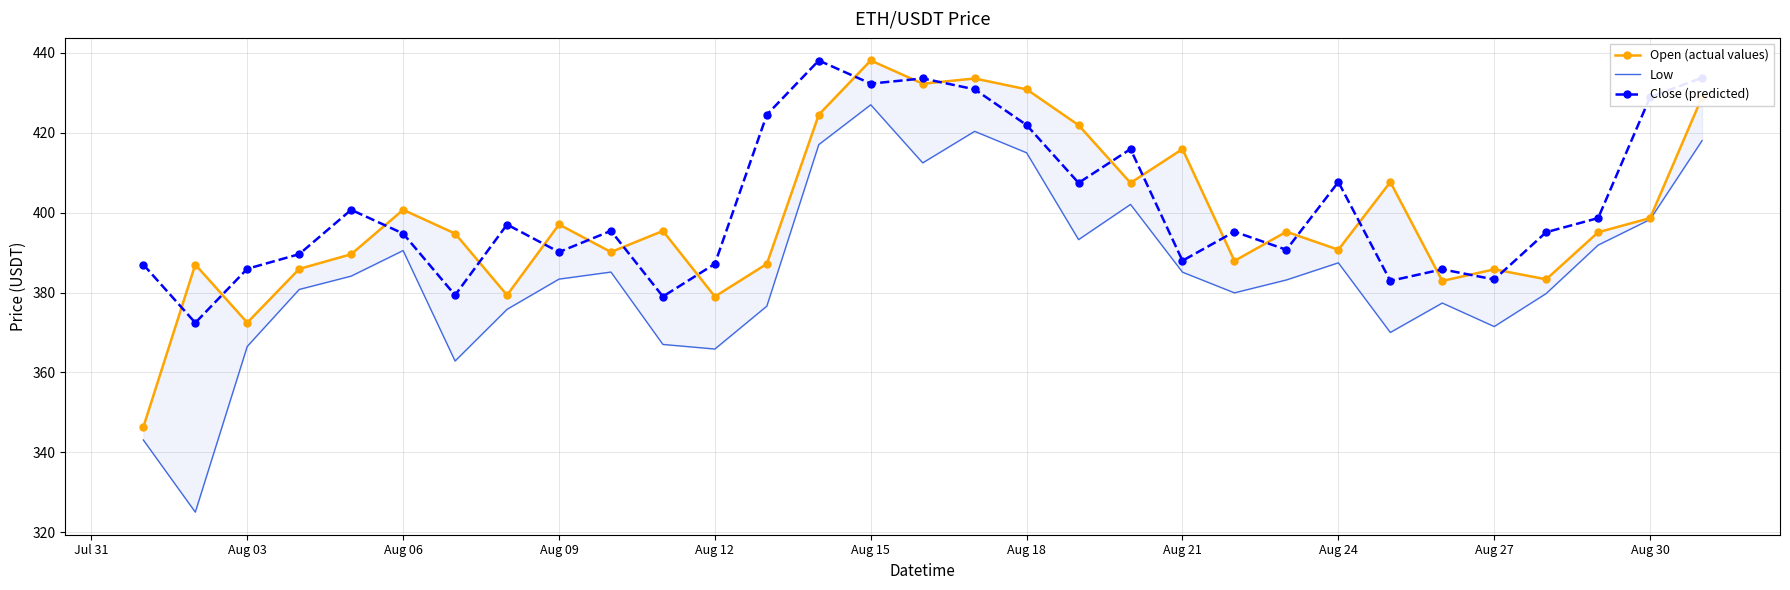

What is the minimum value for Close (predicted)?

372.4